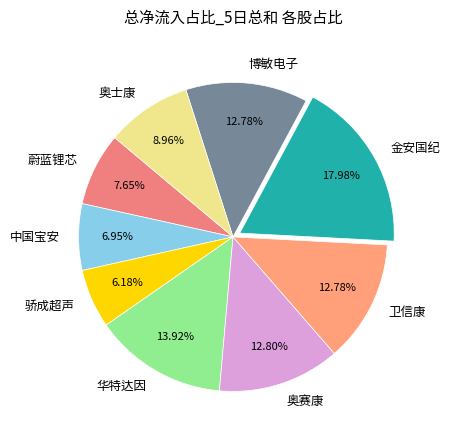

Does 骄成超声 represent more than half of the total?

No